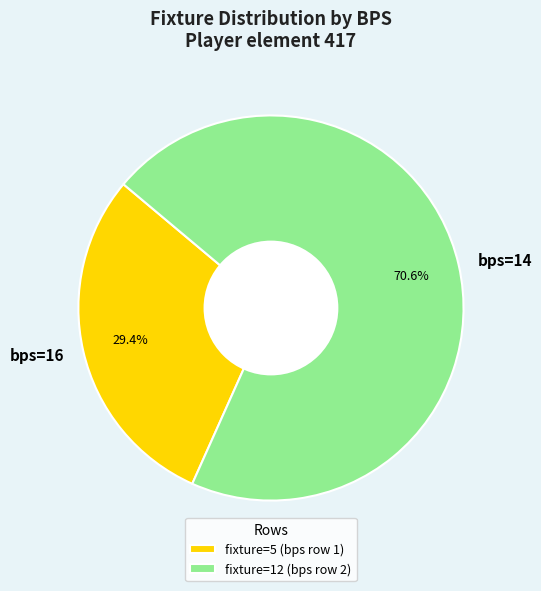

Rank the categories by value from highest to lowest.

bps=14, bps=16